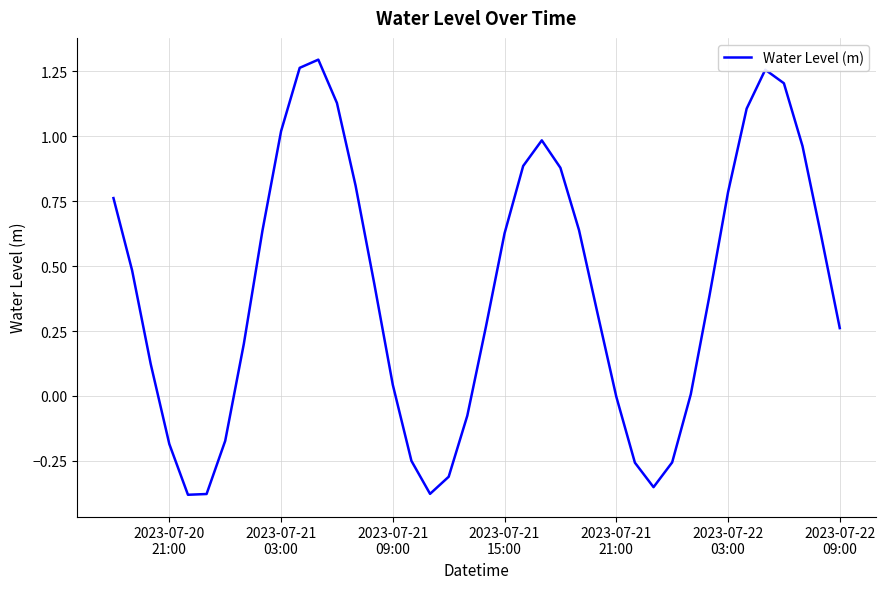

What is the difference between the maximum and minimum values?

1.7